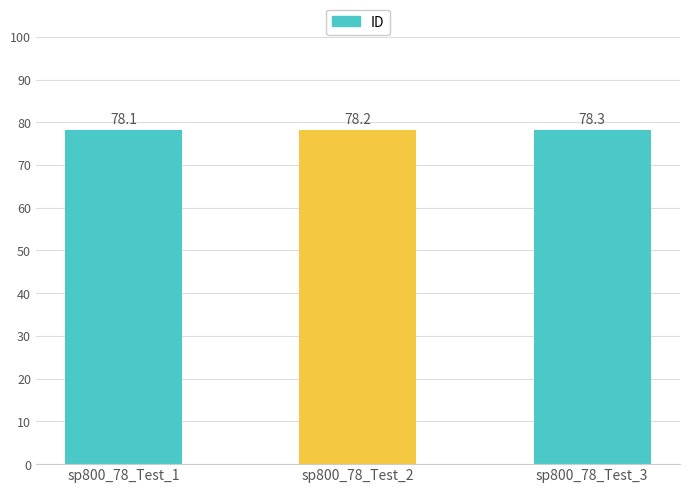

The value at sp800_78_Test_2 is 78.2. True or false?

True